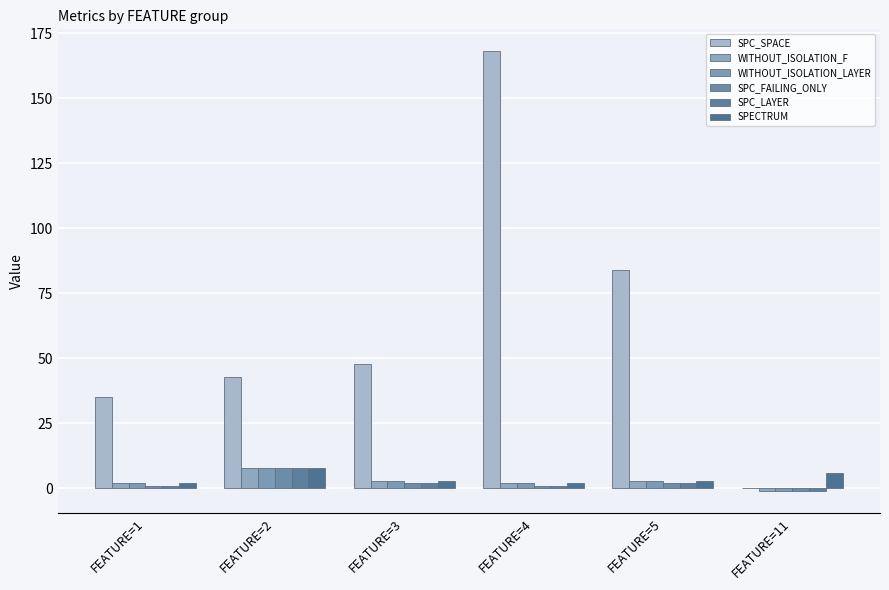

At which label does SPC_LAYER reach its peak?

FEATURE=2